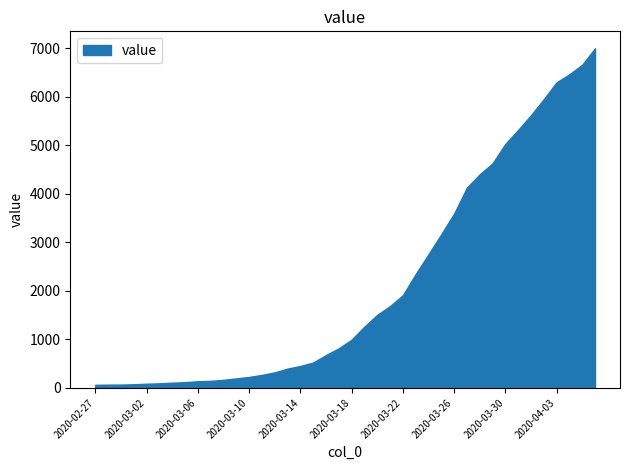

What is the maximum value shown in the chart?

6995